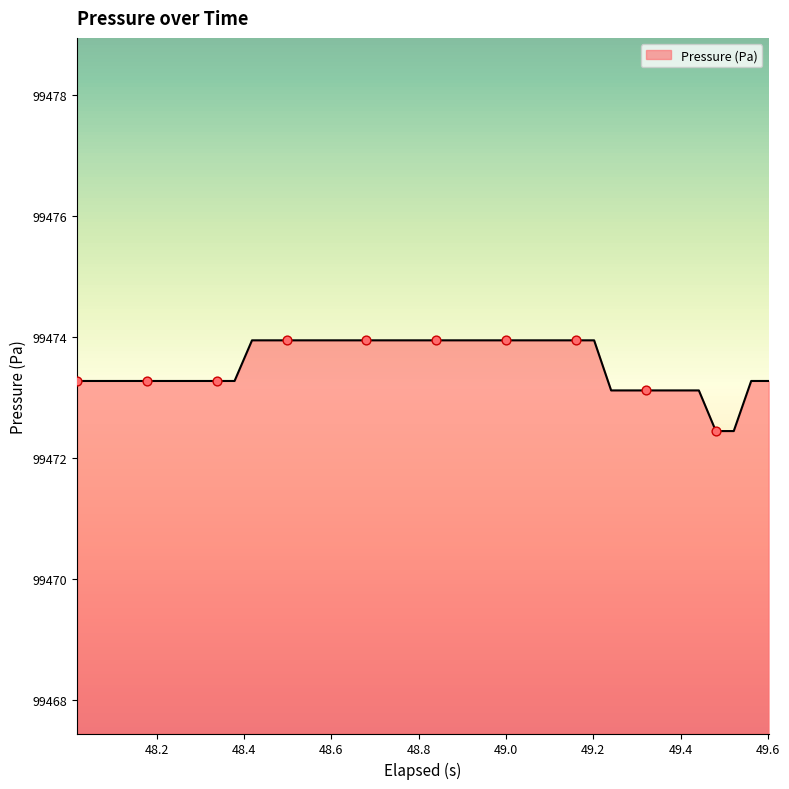

What is the difference between the maximum and minimum values?

1.5